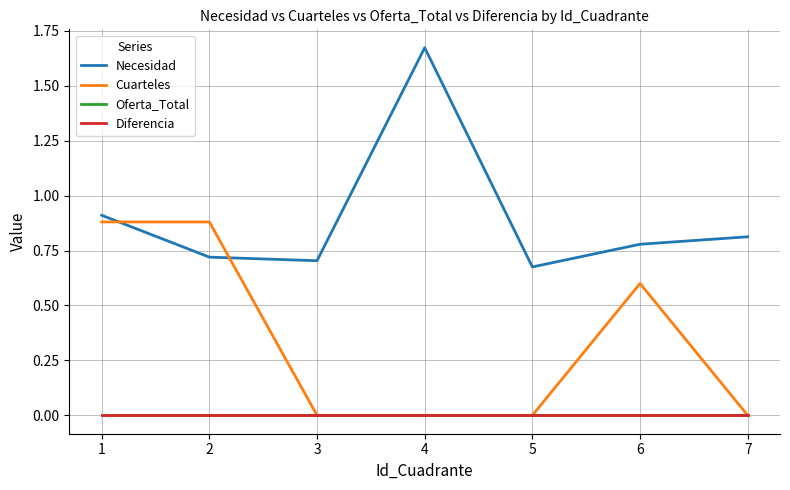

Reading left to right, what are all the values shown in this chart?

Necesidad: 0.9	0.7	0.7	1.7	0.7	0.8	0.8
Cuarteles: 0.9	0.9	0.0	0.0	0.0	0.6	0.0
Oferta_Total: 0.0	0.0	0.0	0.0	0.0	0.0	0.0
Diferencia: 0.0	0.0	0.0	0.0	0.0	0.0	0.0